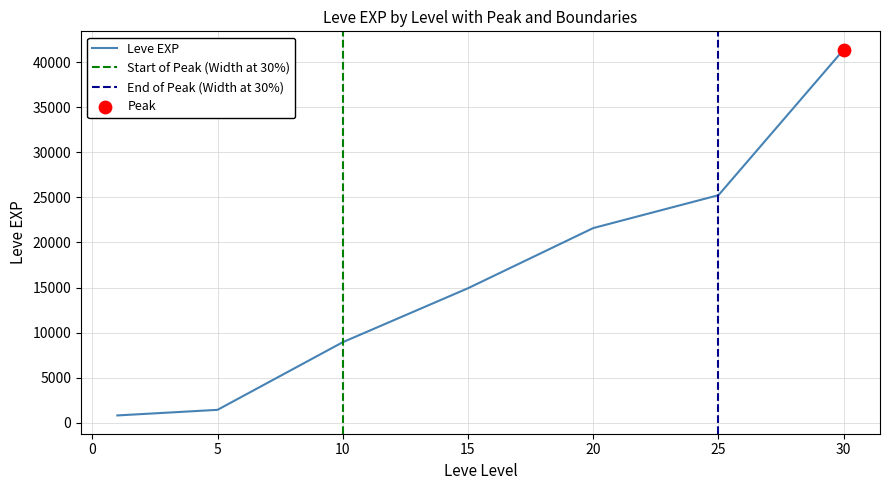

Approximately how many times larger is the value at 5 compared to 10?

0.2